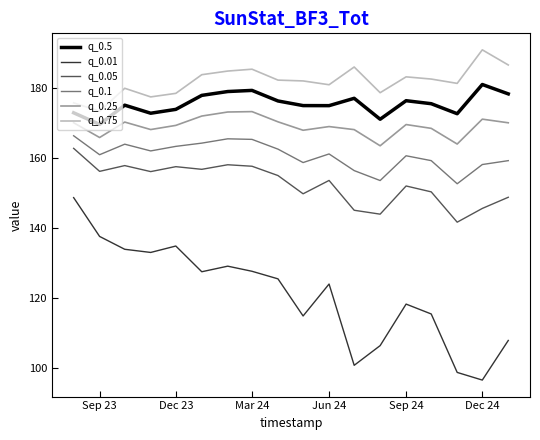

True or false: q_0.01 and q_0.75 cross at least once.

False